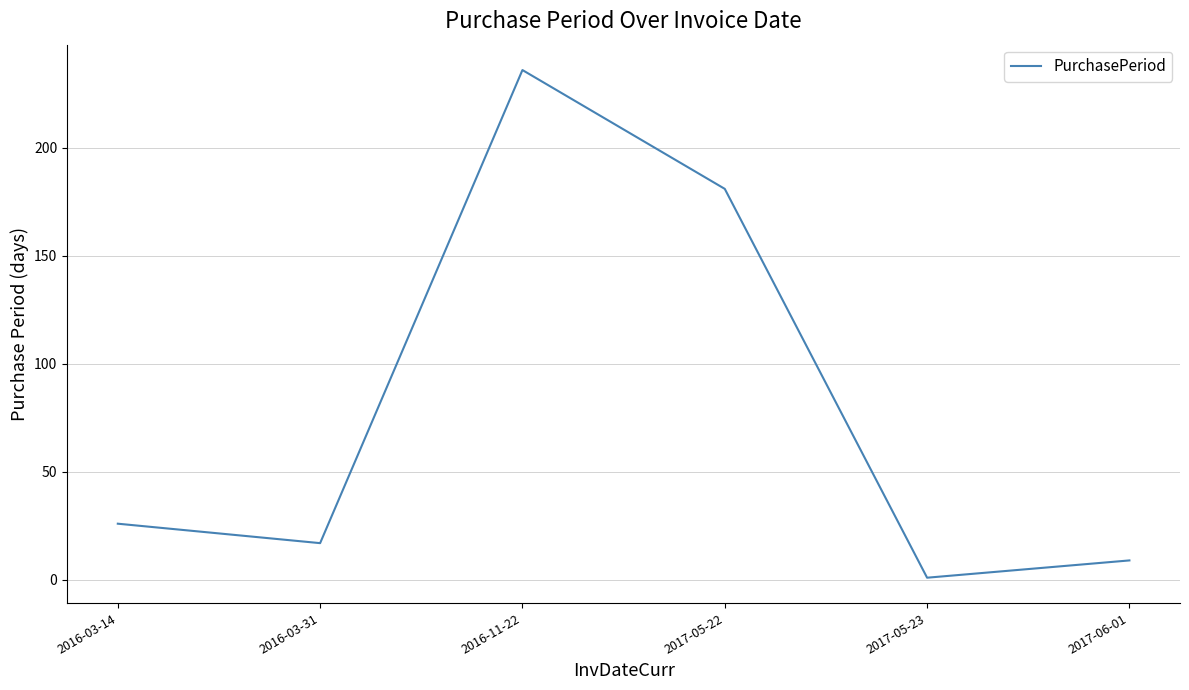

Reading left to right, list all the values displayed in this chart.

2016-03-14=26	2016-03-31=17	2016-11-22=236	2017-05-22=181	2017-05-23=1	2017-06-01=9